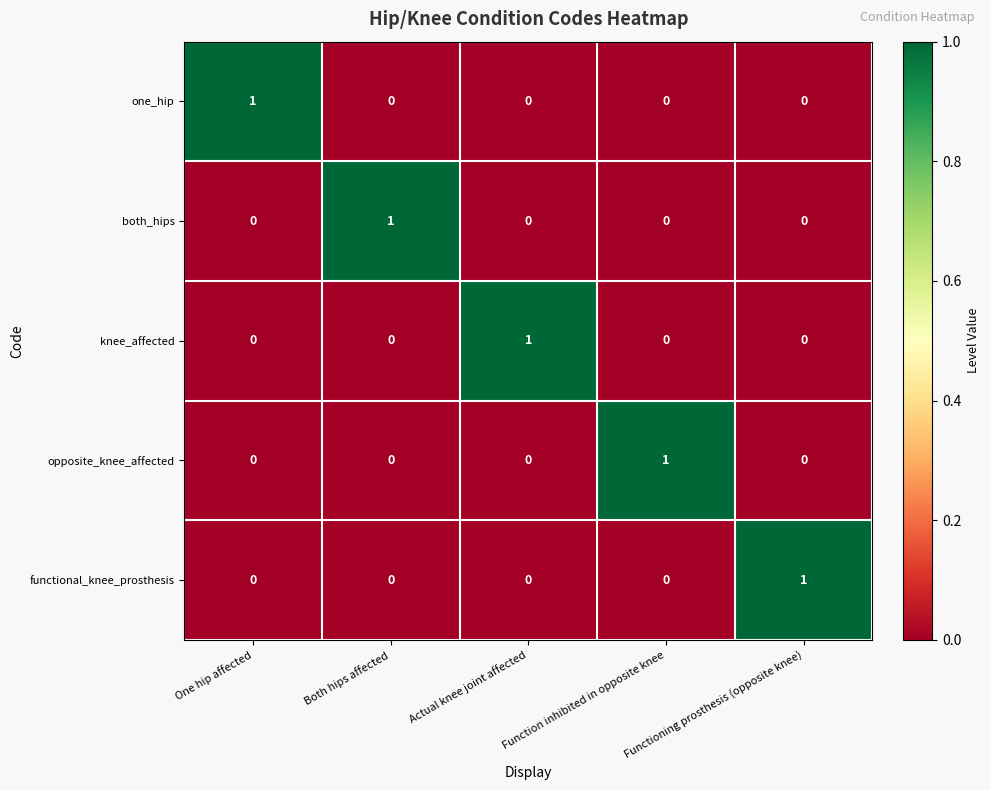

The both_hips series shows 1 at One hip affected. True or false?

False